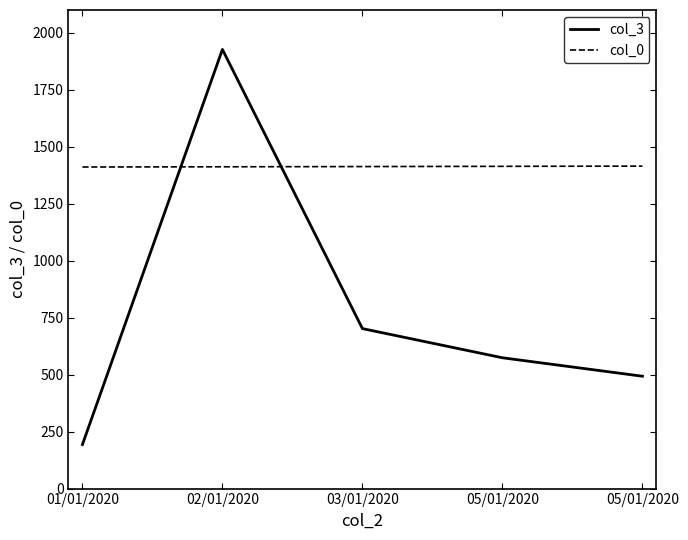

Does the chart display data point markers on the line(s)?

No